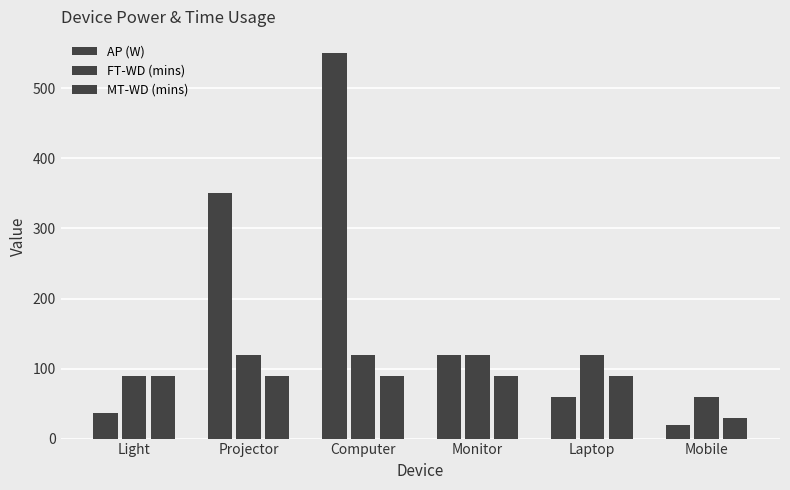

What is the lowest value of the AP (W) series?

20